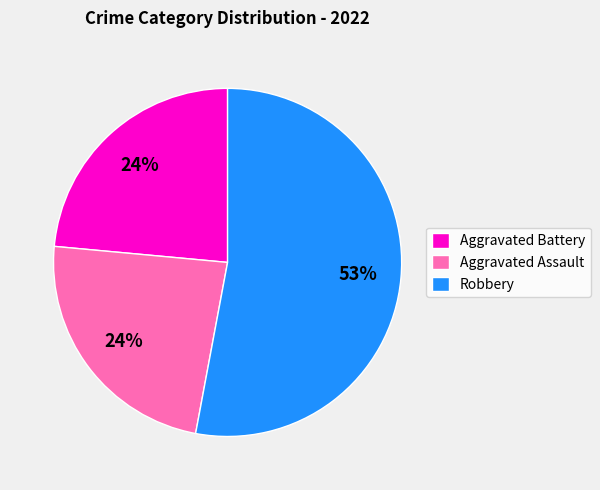

To the nearest percent, what is the difference between the largest and smallest slice percentages?

29%